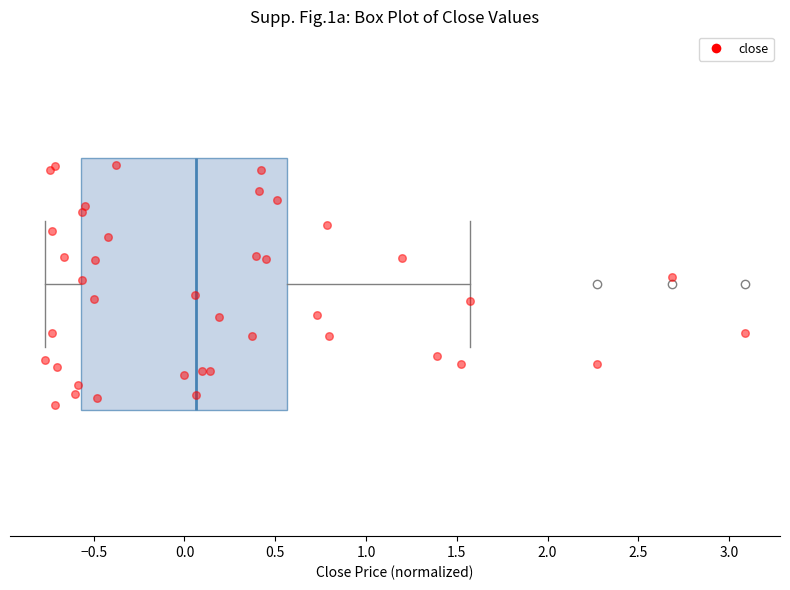

Read this box plot against the x-axis: the position of the median line, the range covered by the box, and the ends of both whiskers. The values are not printed on the chart, so give them approximately, as read against the axis.

median 0.05, box -0.55 to 0.55, whiskers -0.75 to 1.55